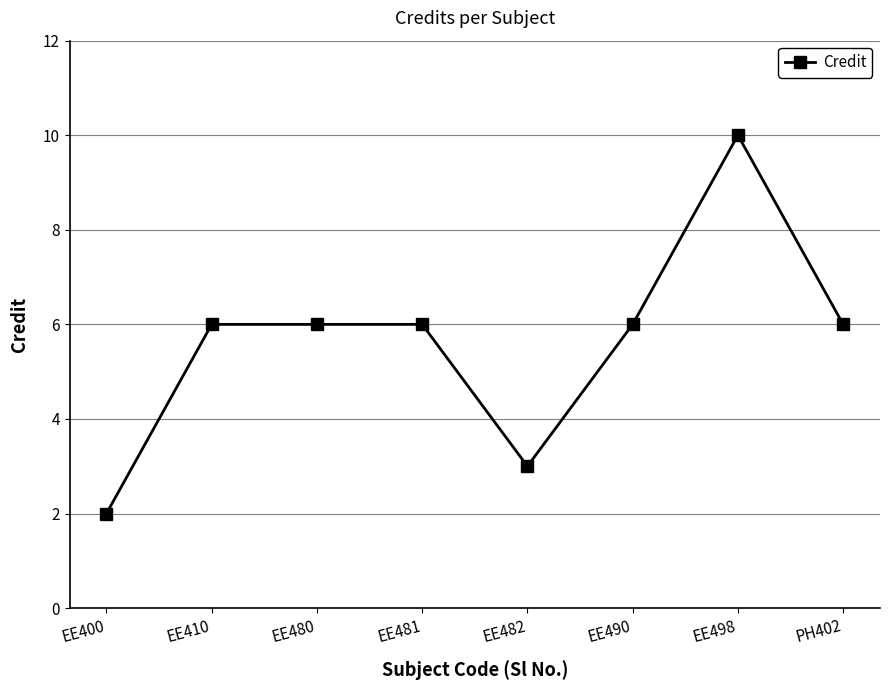

Does the chart display data point markers on the line(s)?

Yes